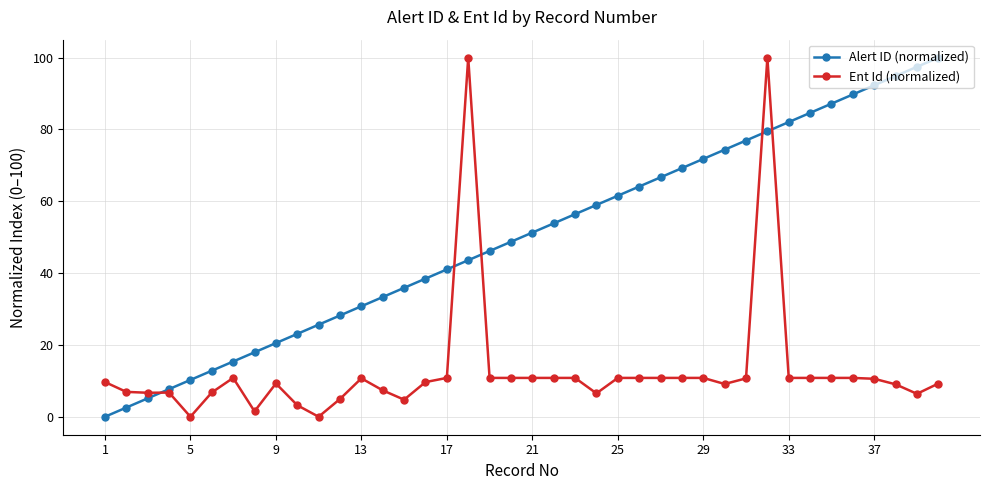

What is the sum of all Alert ID (normalized) values?

2000.0